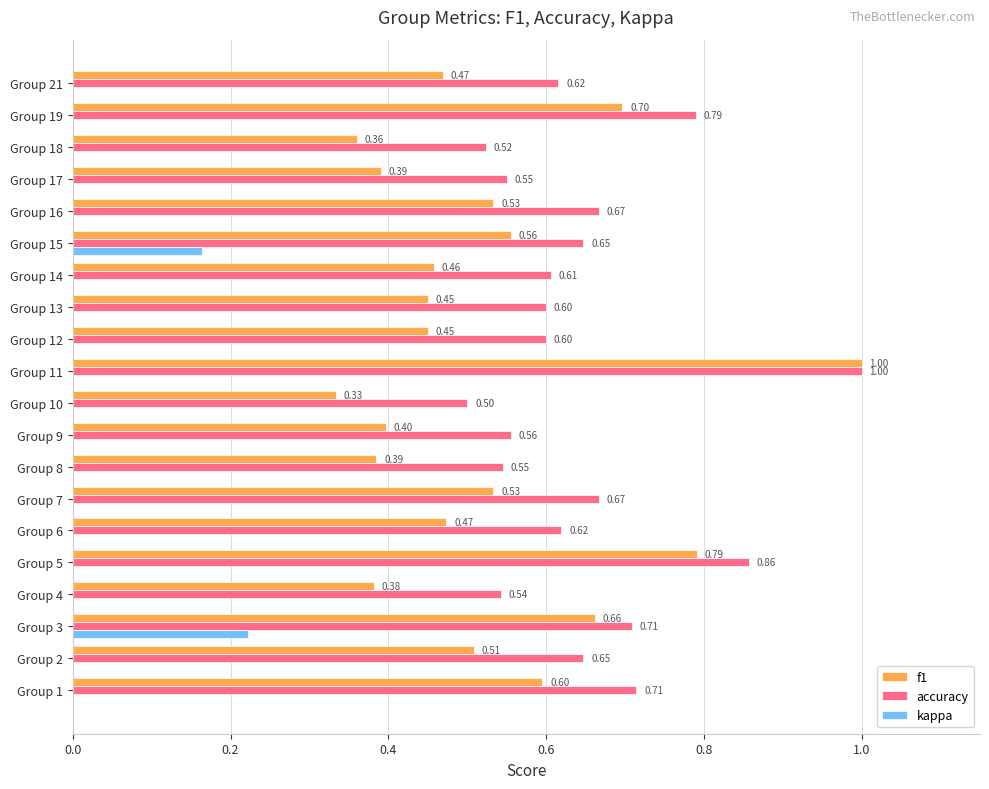

Between Group 2 and Group 5, which series saw the biggest shift?

f1